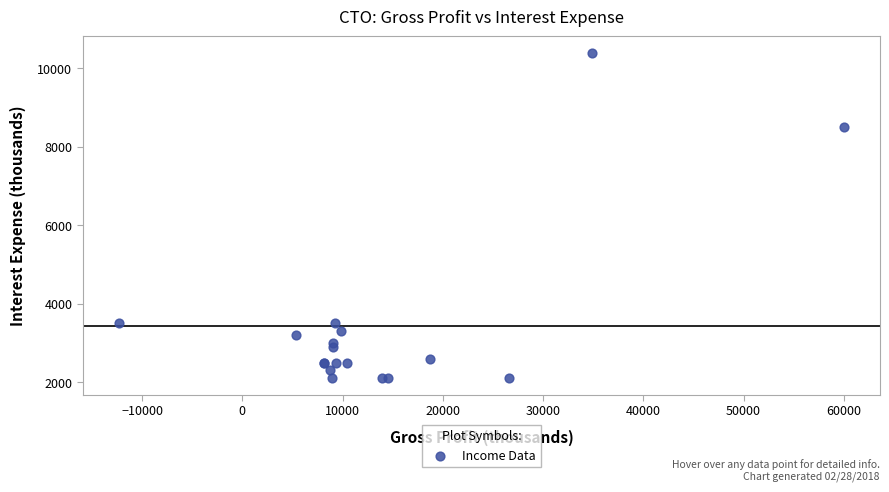

What Y value in the scatter plot is closest to 6250?

8500